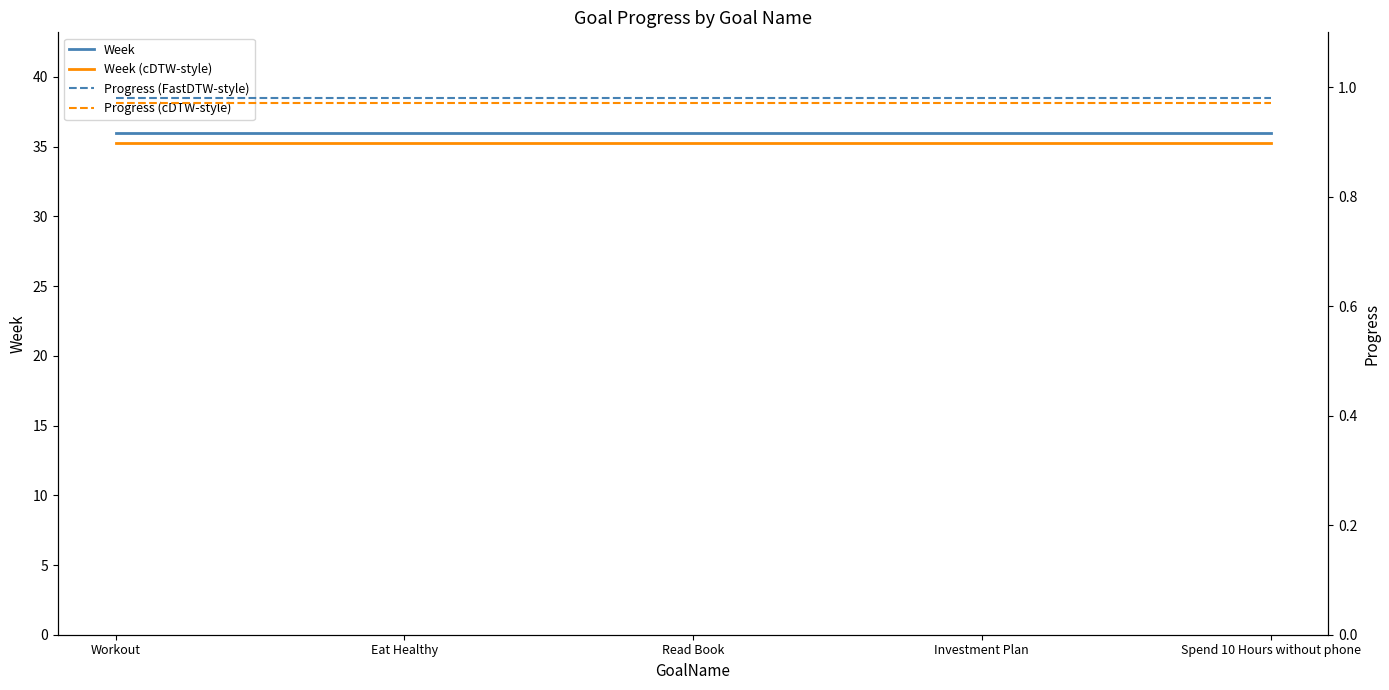

Reading left to right, transcribe all the data shown in this chart.

Week: 36.0	36.0	36.0	36.0	36.0
Week (cDTW-style): 35.3	35.3	35.3	35.3	35.3
Progress (FastDTW-style): 1.0	1.0	1.0	1.0	1.0
Progress (cDTW-style): 1.0	1.0	1.0	1.0	1.0